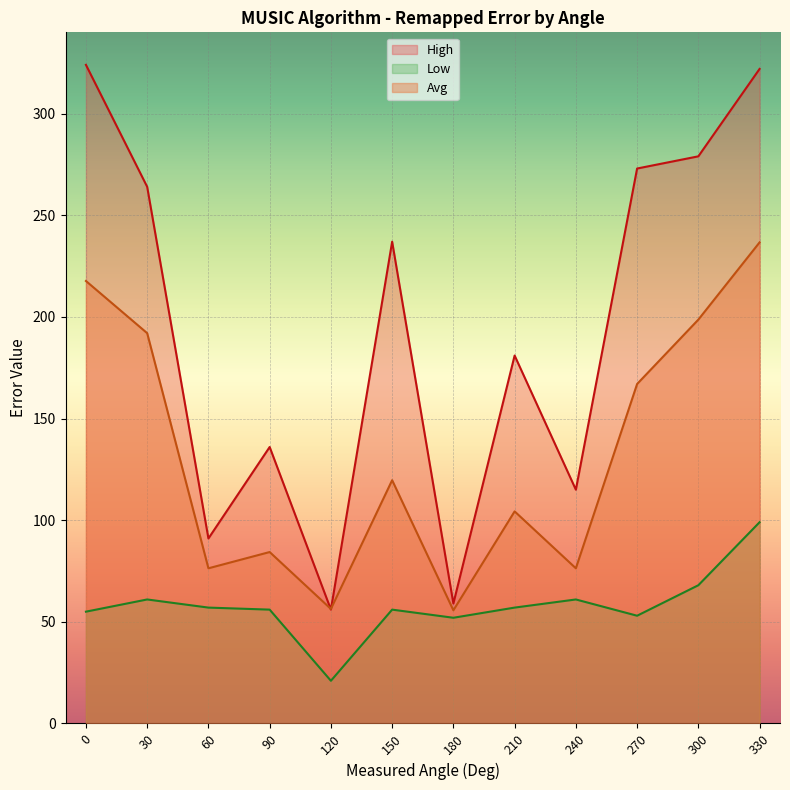

At 300, list the series in order from smallest to largest.

Low, Avg, High